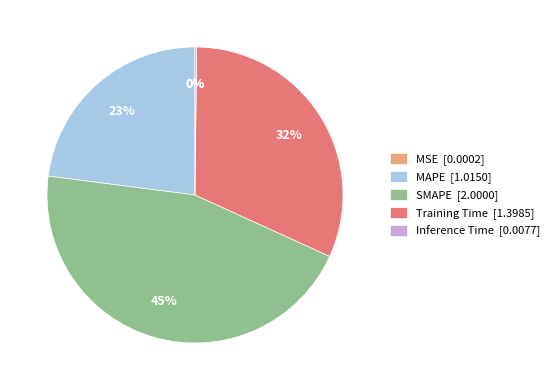

To the nearest percent, what portion does Training Time represent?

32%